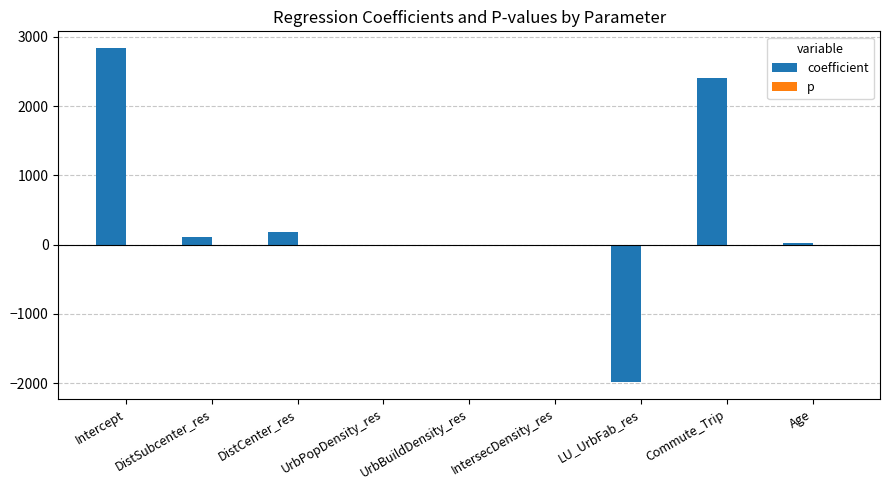

Which series has the largest total across all categories?

coefficient